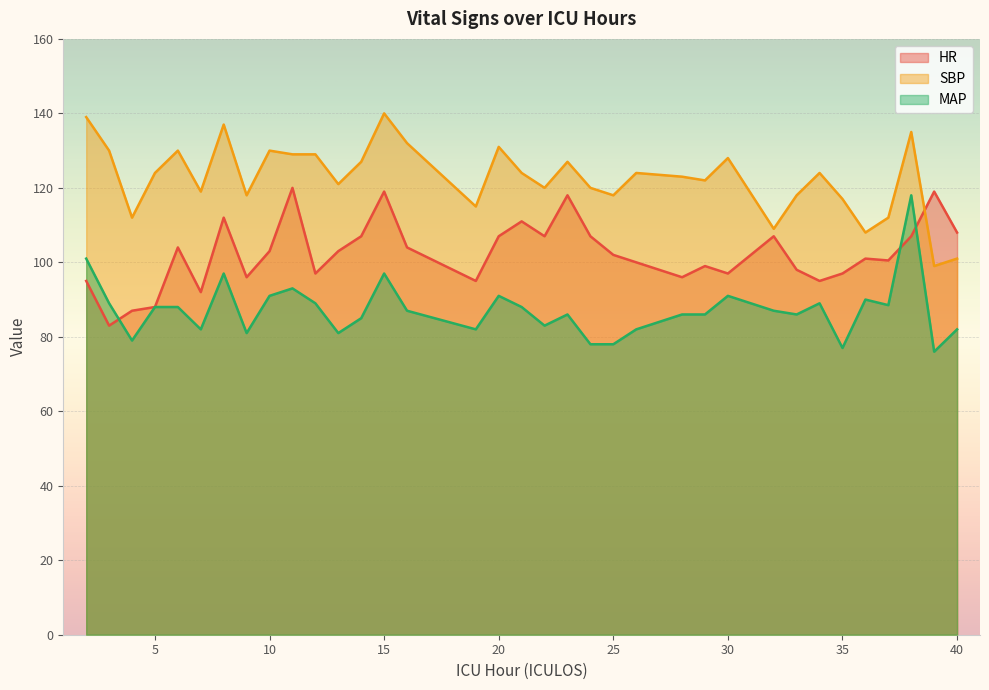

Where is the first local maximum for SBP?

6